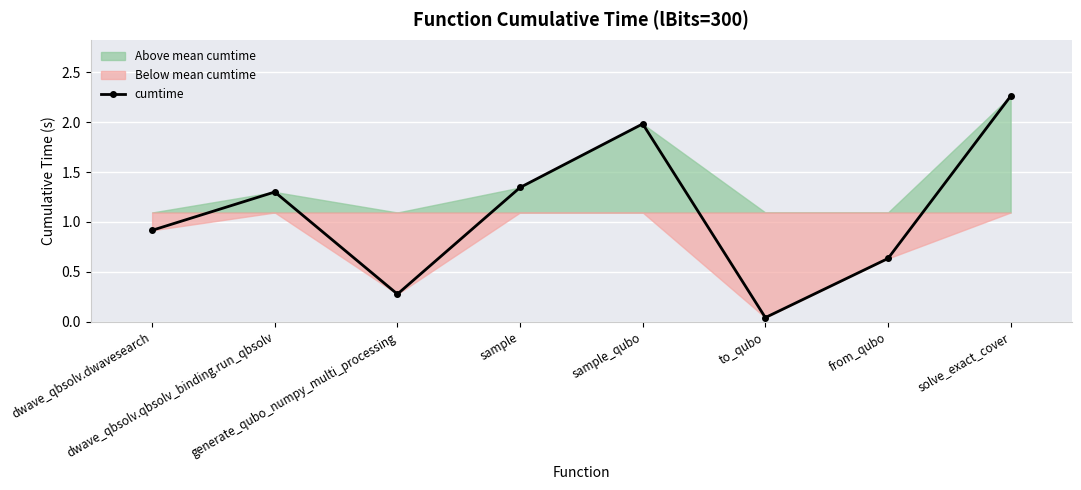

What is the difference between the values at sample_qubo and dwave_qbsolv.dwavesearch?

1.1